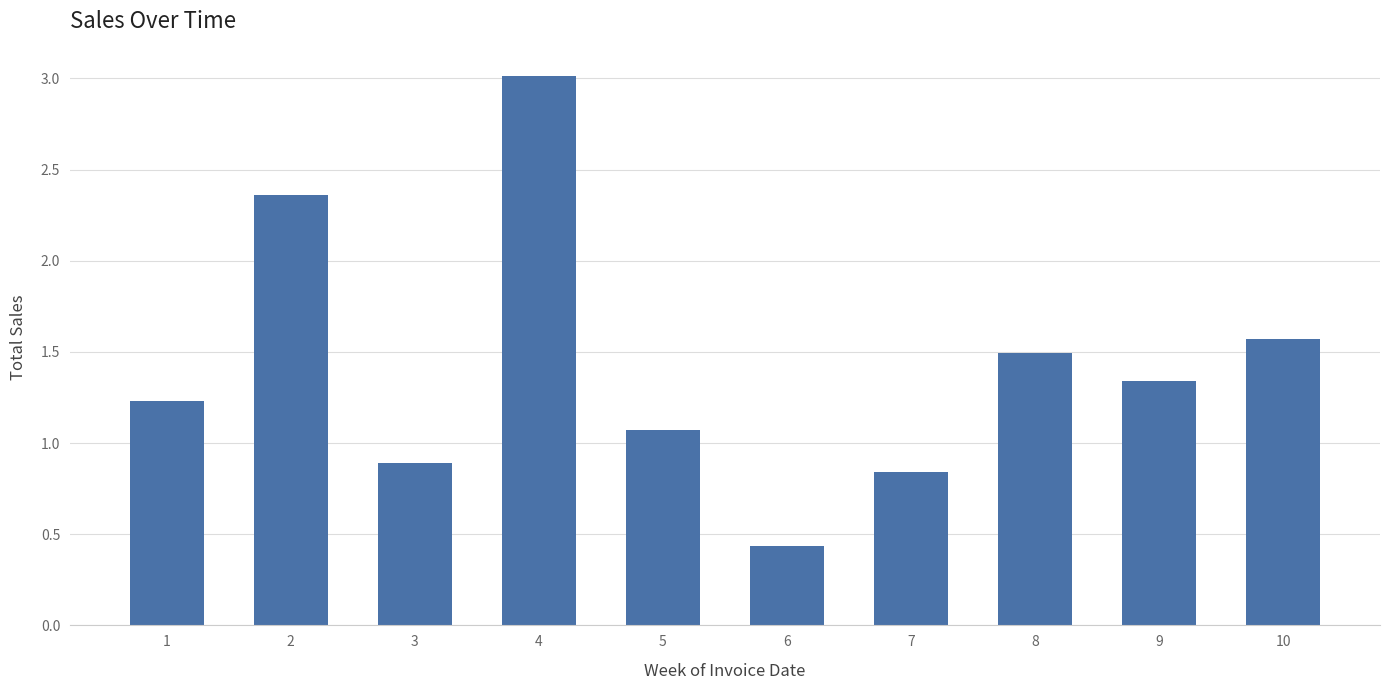

What is the value of the 1st bar from the left?

1.2